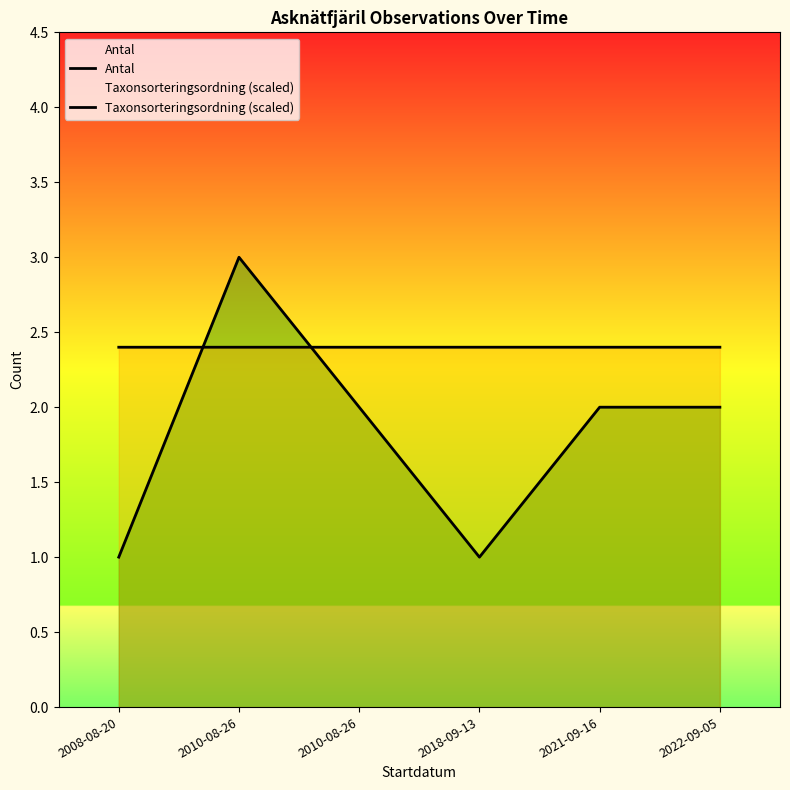

Where is Antal nearest to the value 2?

2010-08-26